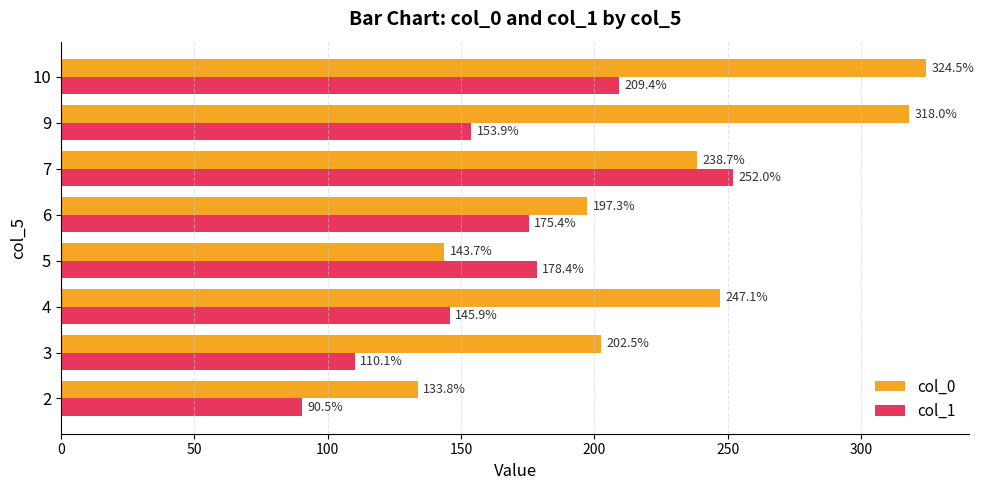

True or false: col_1 has a value of 55.3 at 9.

False